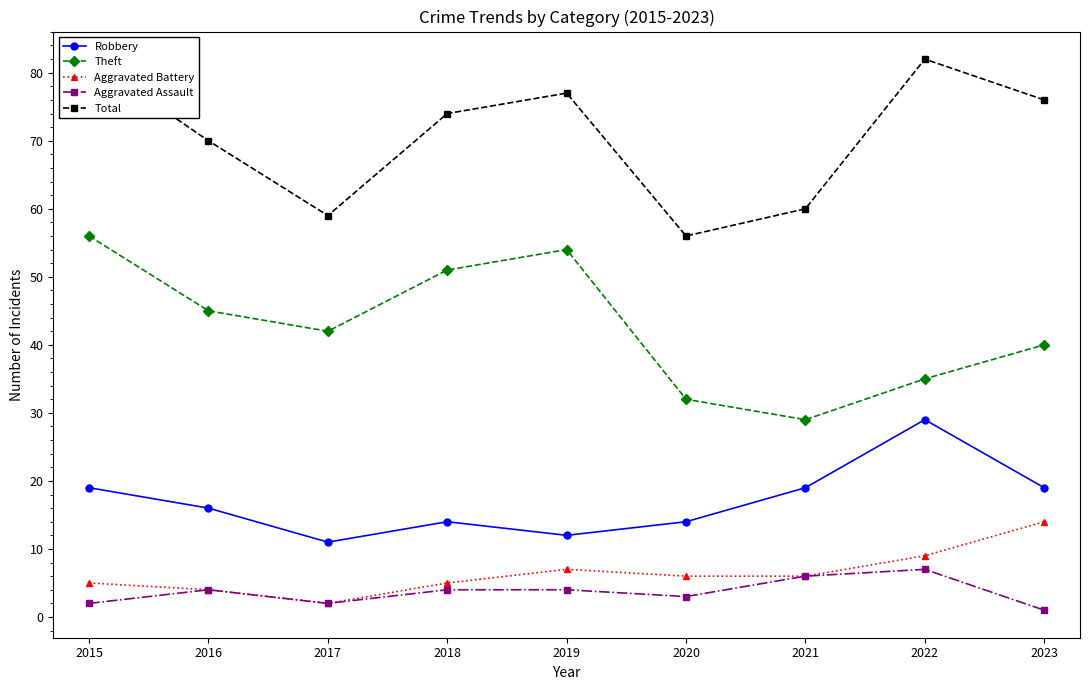

How many Robbery values are between 14 and 19?

6